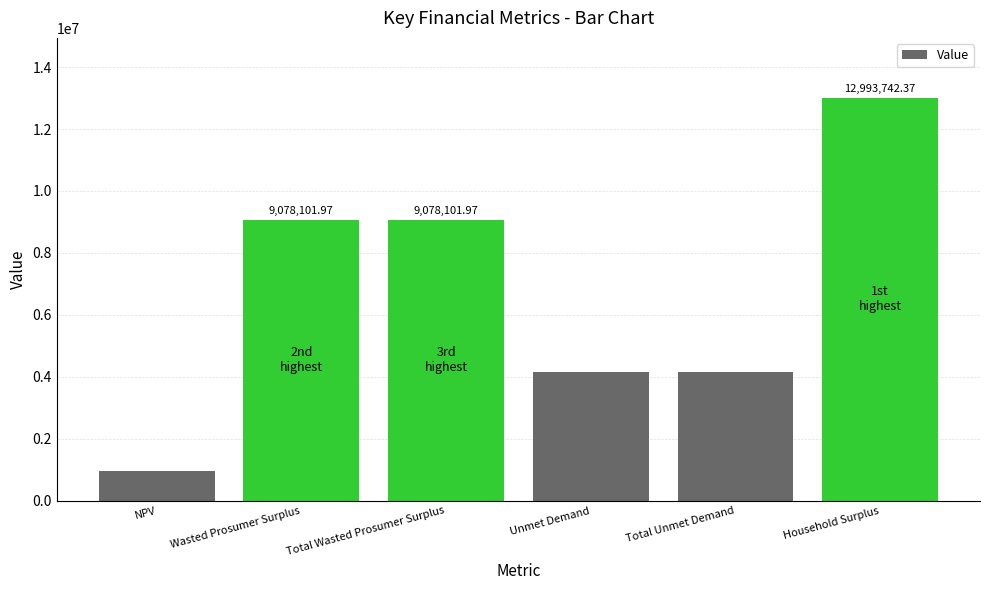

Are the bars horizontal?

No